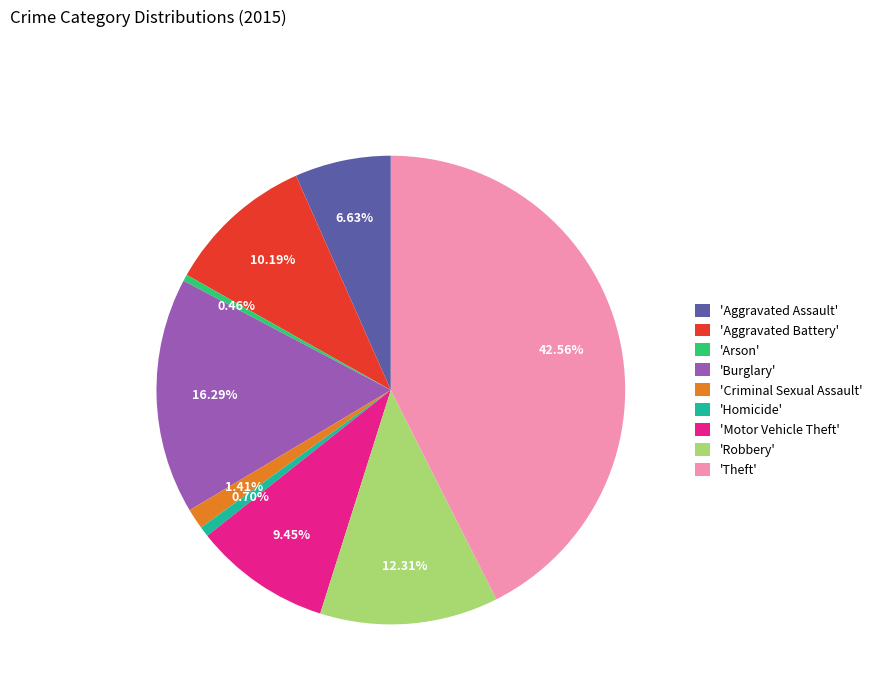

Which category has the biggest portion of the pie?

'Theft'